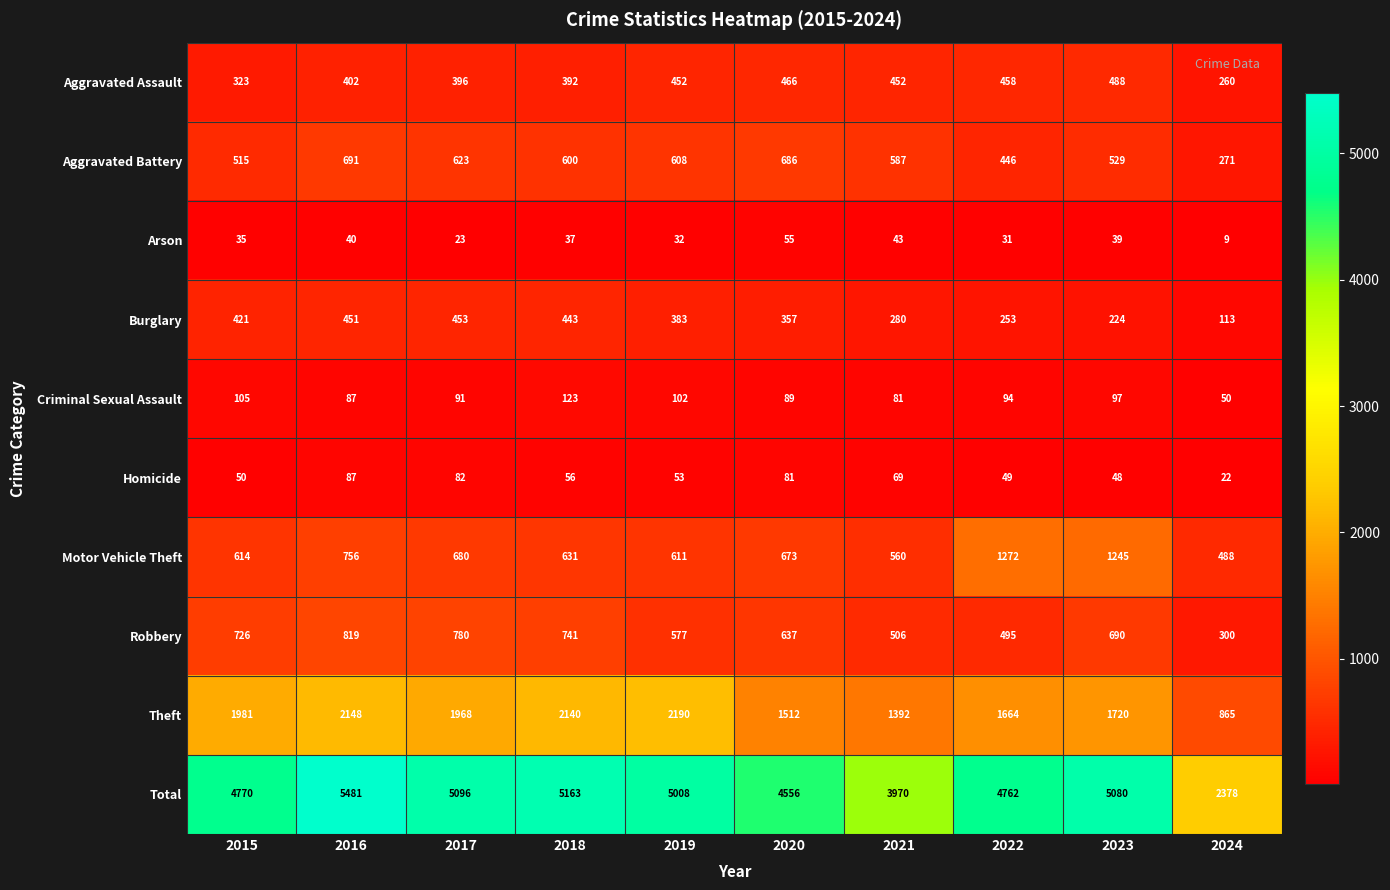

The Aggravated Assault series shows 140 at 2023. True or false?

False